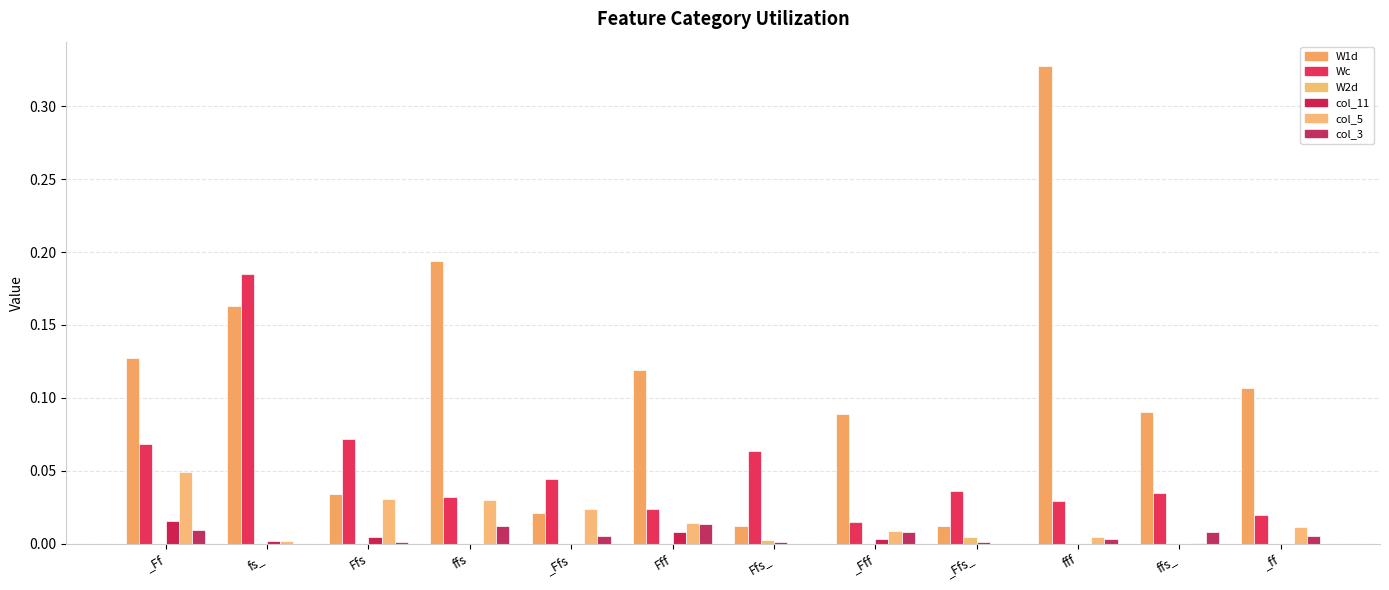

At how many categories does at least one series exceed 0?

12